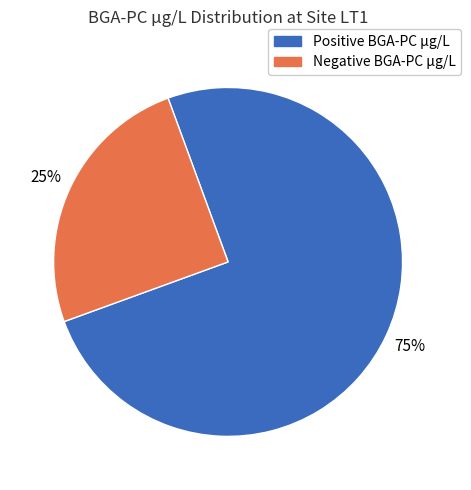

To the nearest percent, what is the average slice percentage?

50%